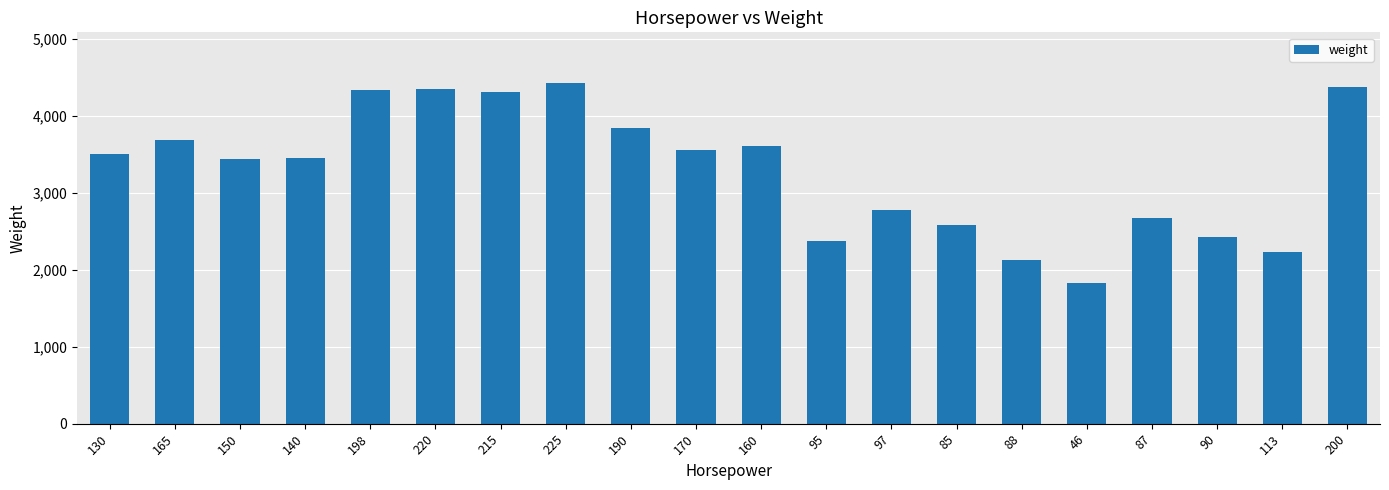

At which label is the value closest to 3130?

150